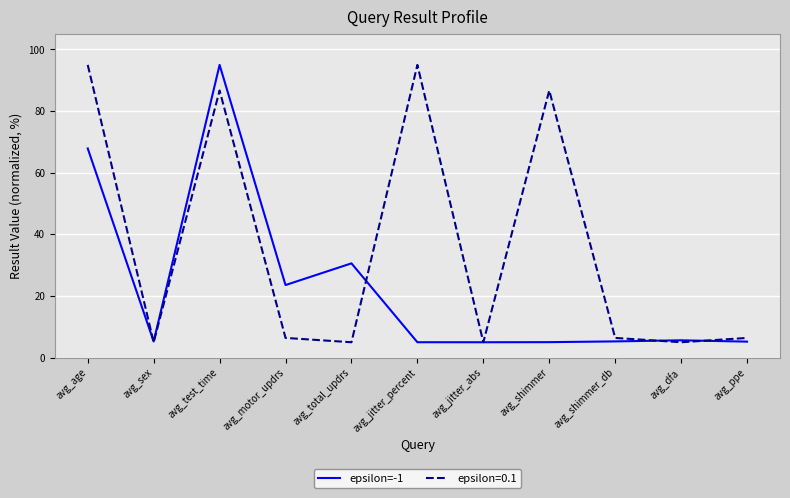

Rank the series by their average value, from lowest to highest.

epsilon=-1, epsilon=0.1